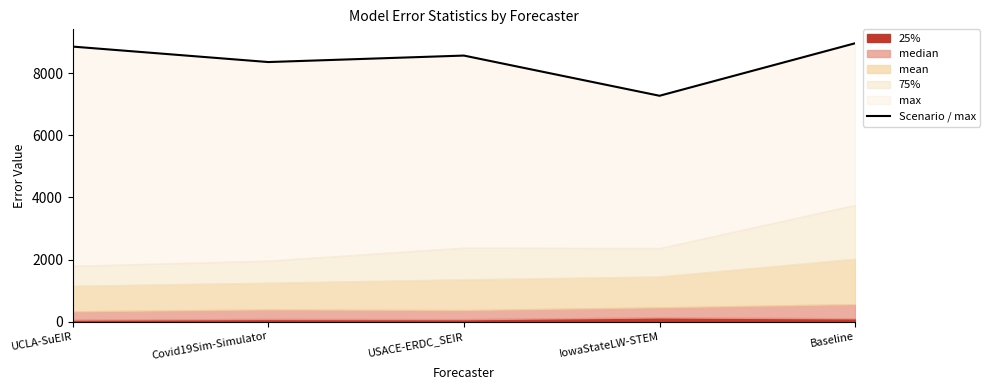

Where does the data first go above 8575?

UCLA-SuEIR